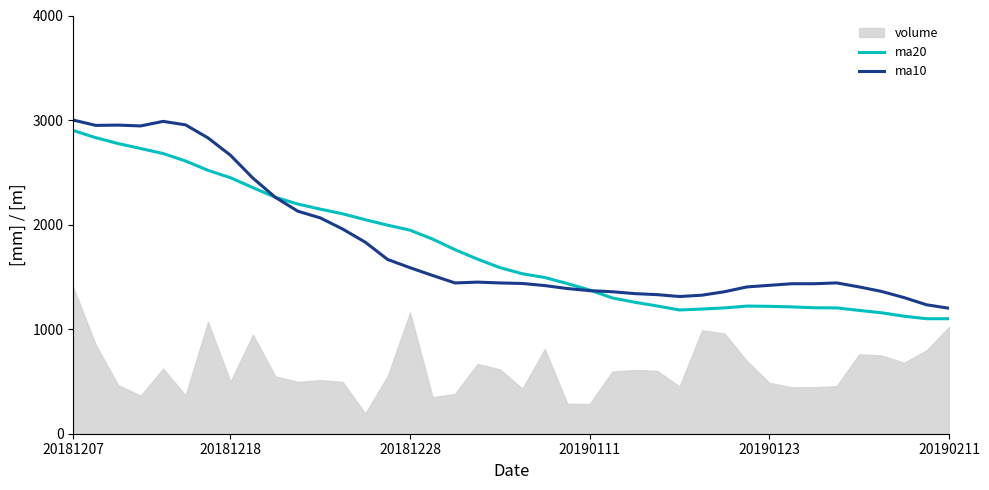

Read the ma20 value at 33.

1204.5